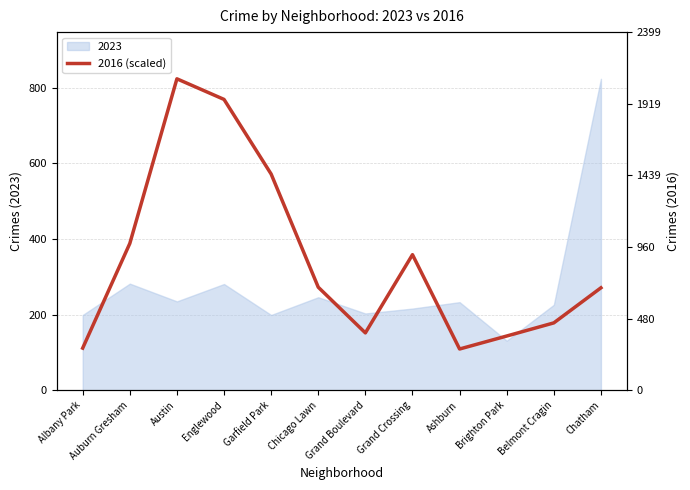

Reading right to left, extract all data points from this chart.

Chatham=271.0	Belmont Cragin=178.2	Brighton Park=143.4	Ashburn=109.0	Grand Crossing=358.7	Grand Boulevard=151.7	Chicago Lawn=272.6	Garfield Park=572.0	Englewood=769.5	Austin=824.0	Auburn Gresham=388.3	Albany Park=111.4